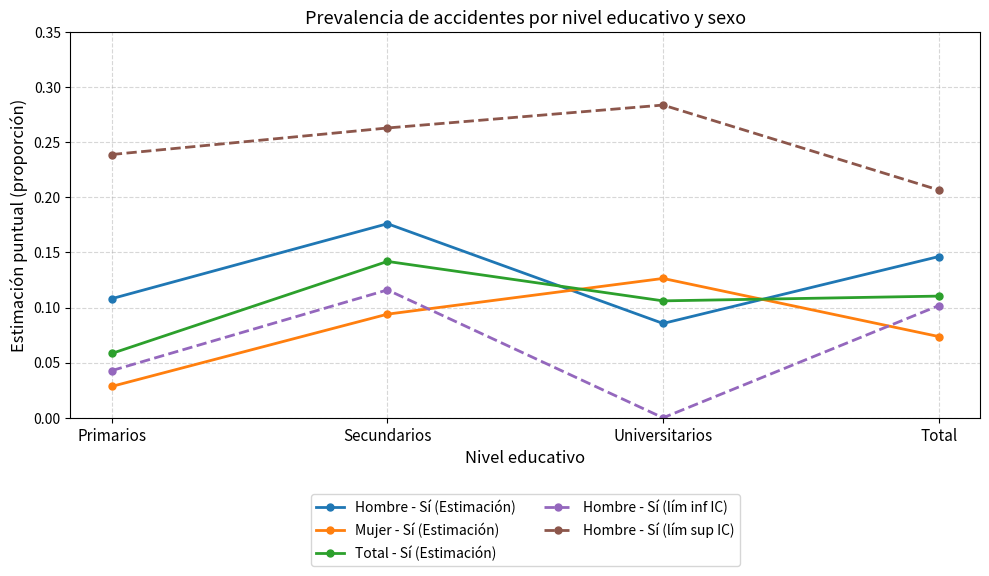

At which category does Hombre - Sí (lím inf IC) reach its first local valley?

Universitarios